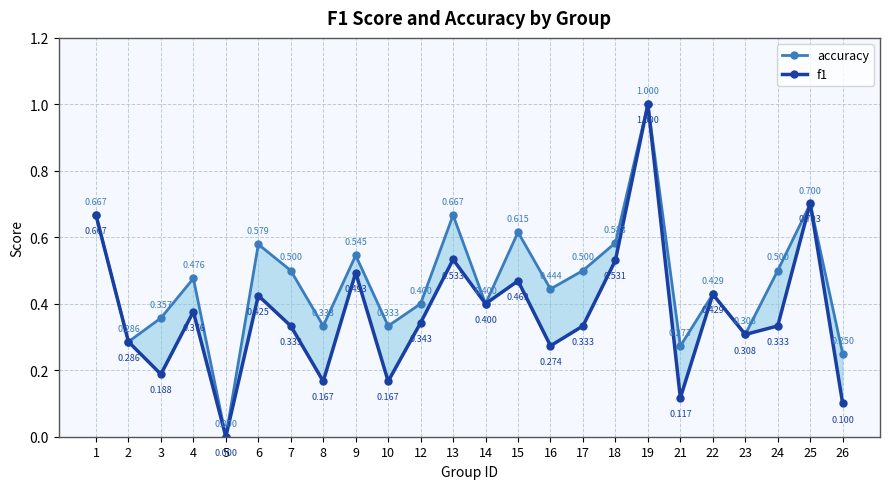

At which category is the sum across all series the highest?

19